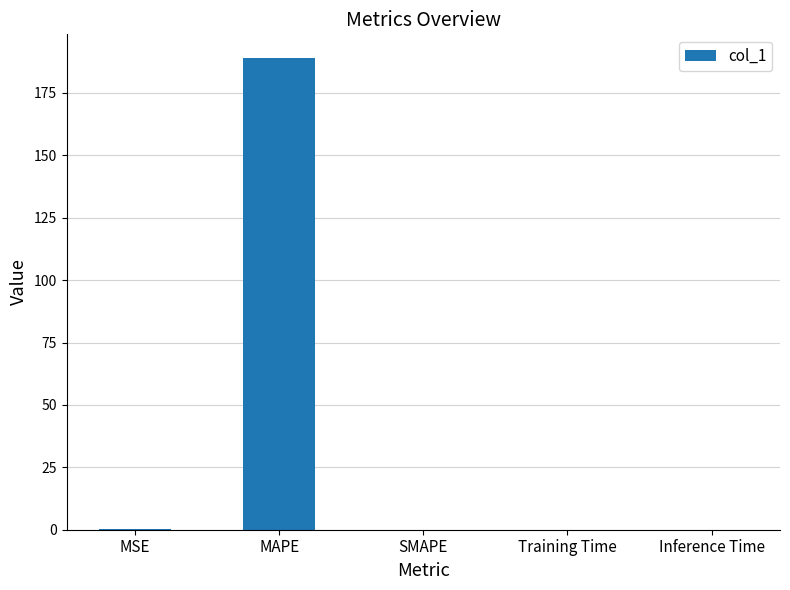

What is the change in value from MAPE to Inference Time?

-189.0